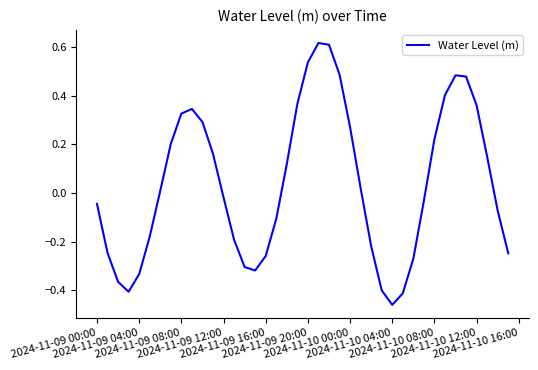

What is the difference between the maximum and minimum values?

1.1